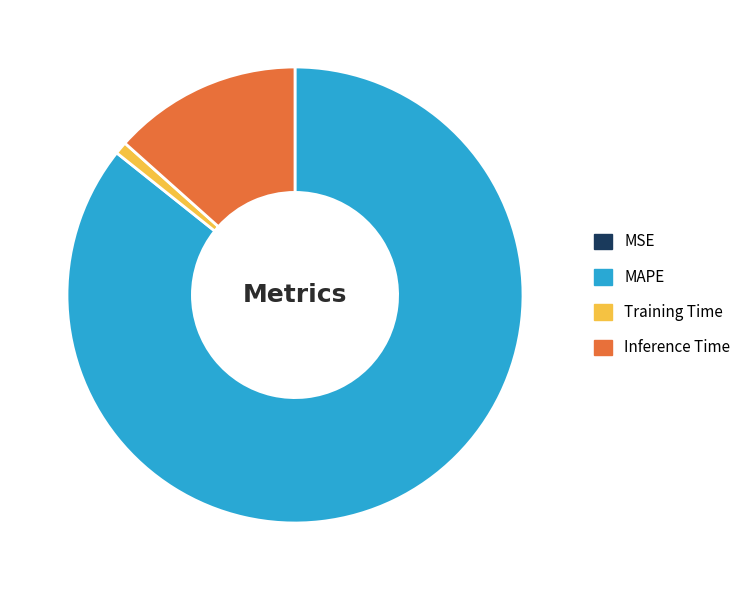

True or false: Training Time accounts for 1% of the total.

True